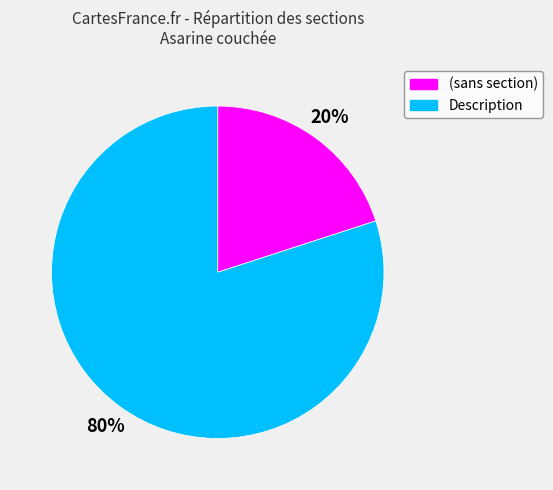

True or false: Description accounts for 80% of the total.

True